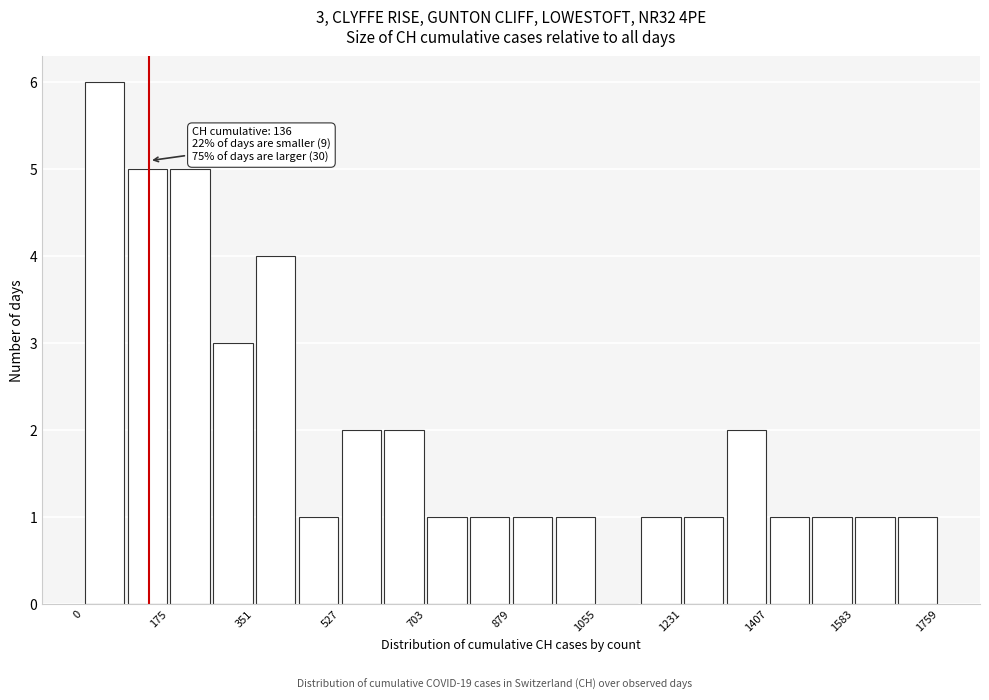

Which range on the x-axis has the tallest bar?

0 to 80